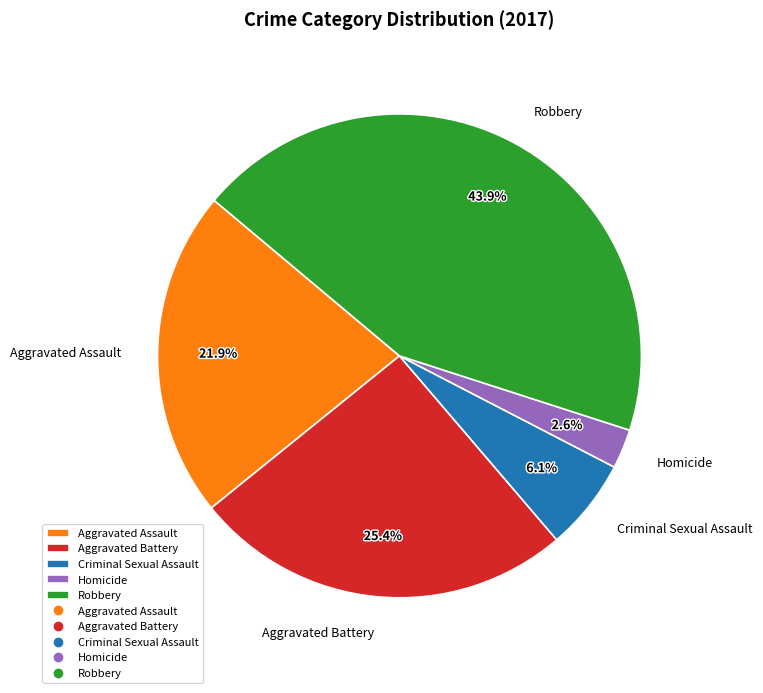

To the nearest percent, what portion does Robbery represent?

44%